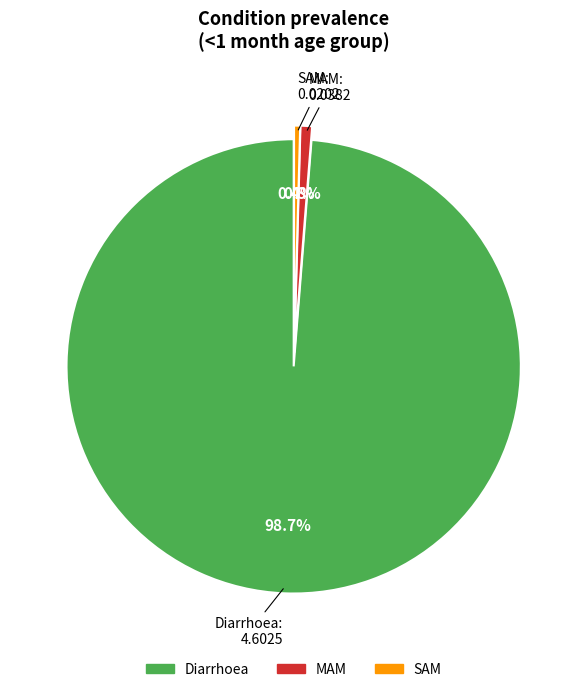

Count the number of slices in the pie.

3